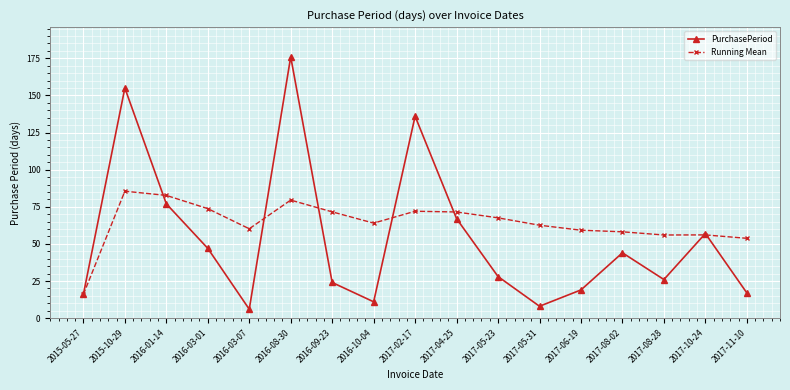

Rank the series by their maximum value, from lowest to highest.

Running Mean, PurchasePeriod